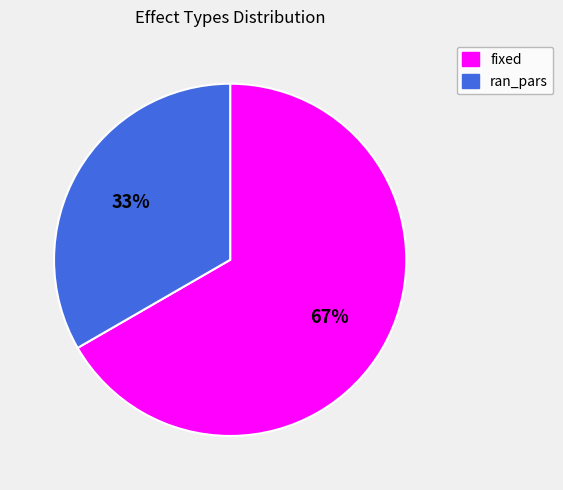

Which slice represents more than half of the pie?

fixed